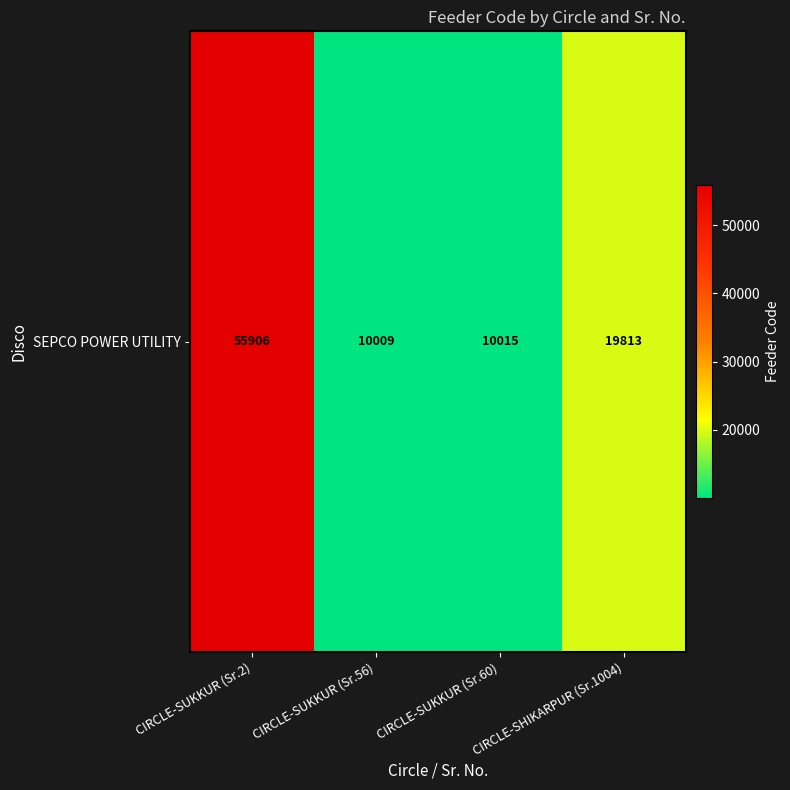

At which label does the data first exceed 19813?

CIRCLE-SUKKUR (Sr.2)